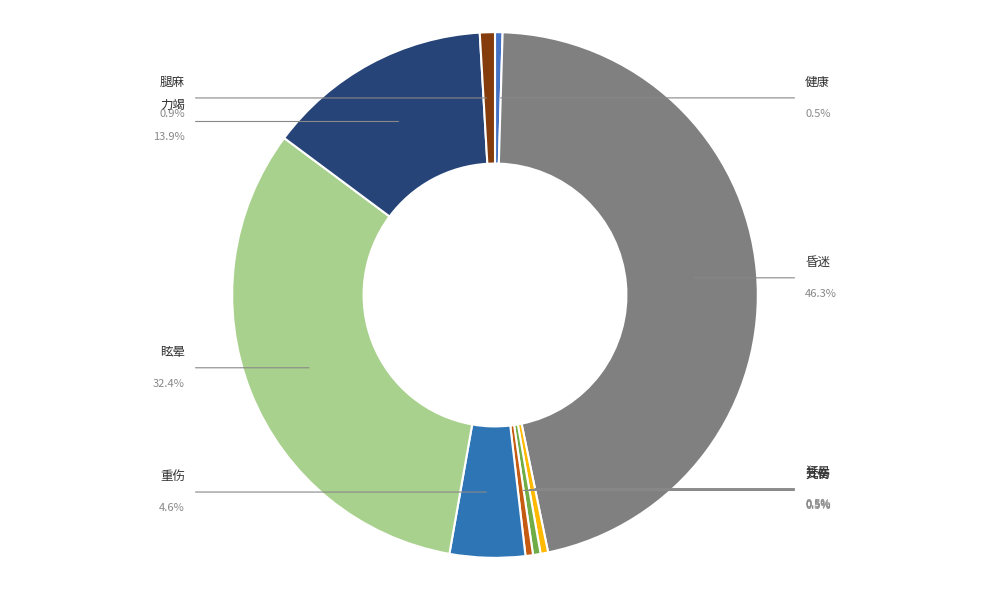

Is there a majority slice in this chart?

No